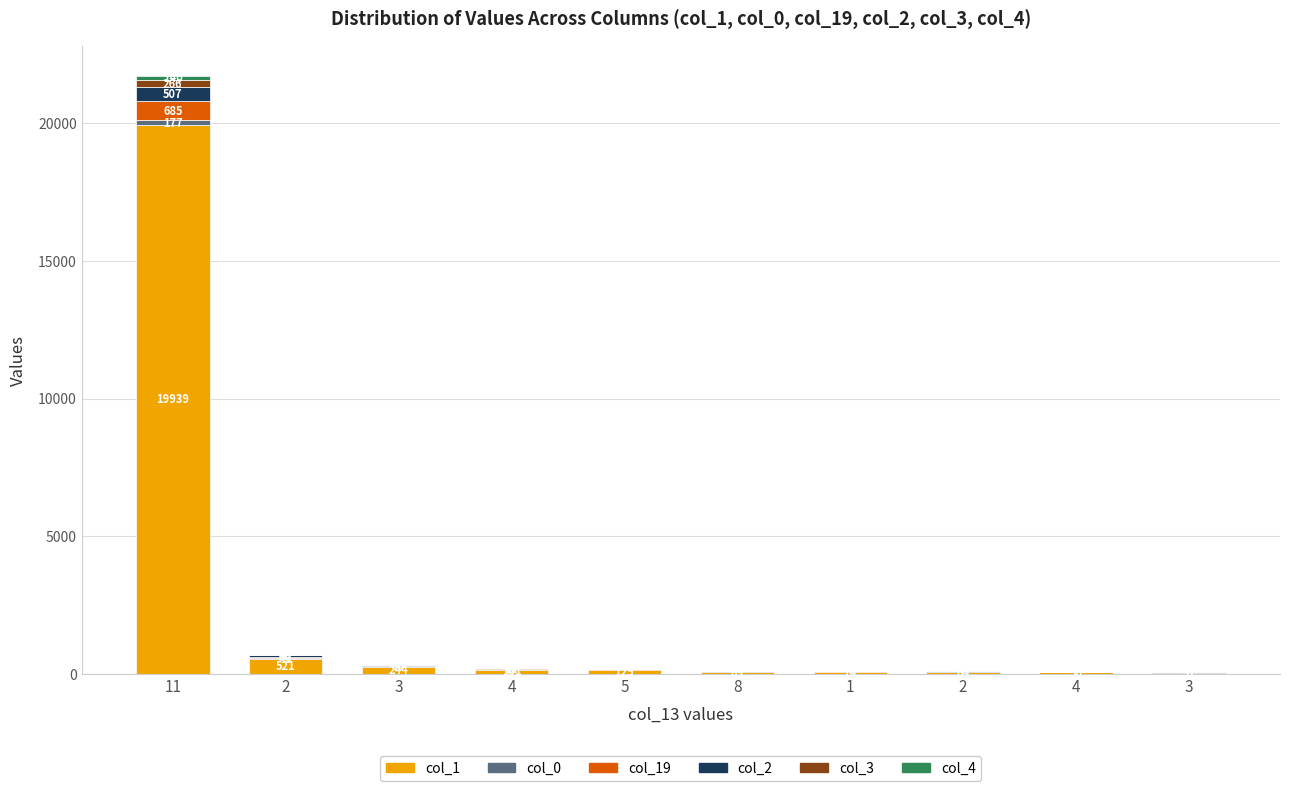

The col_1 series shows 74 at 1. True or false?

True